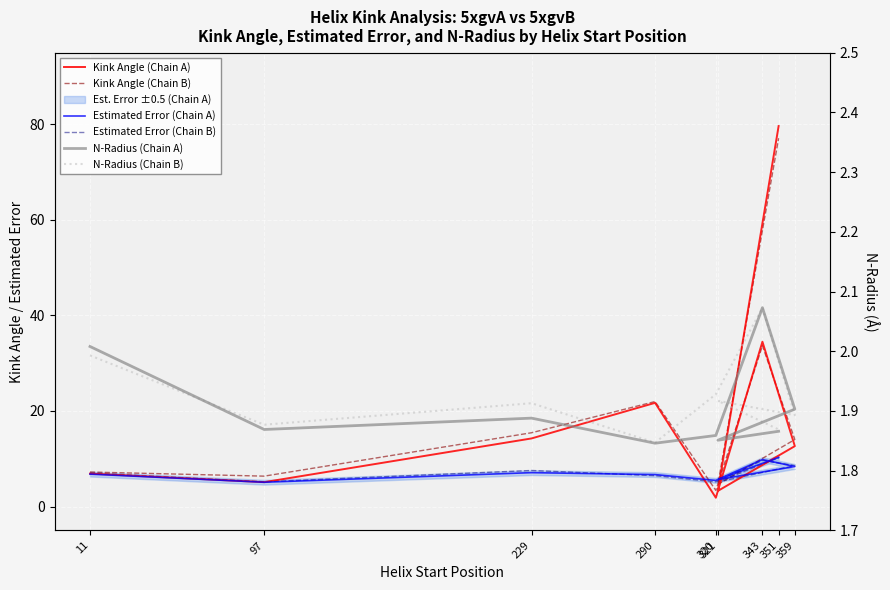

The N-Radius (Chain B) series shows 1.9 at 359. True or false?

True